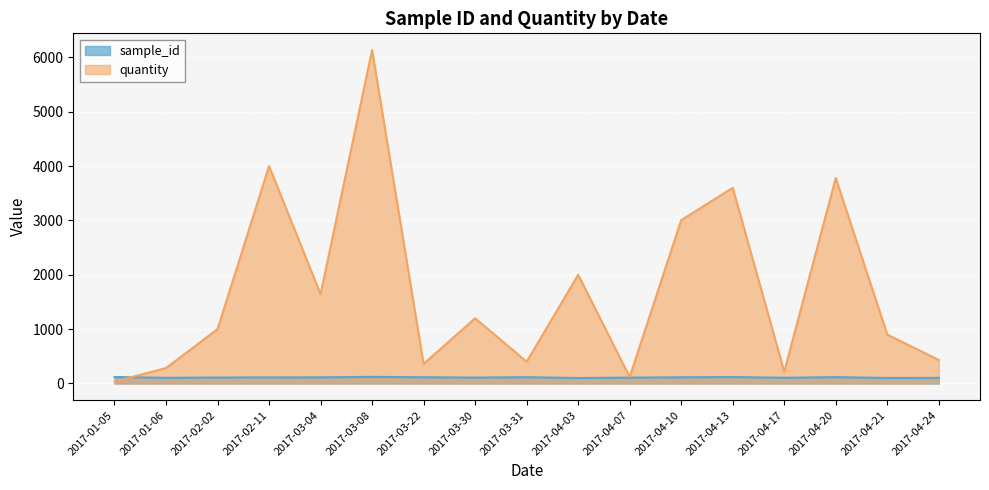

True or false: sample_id has more than 2 points higher than both neighbors.

True